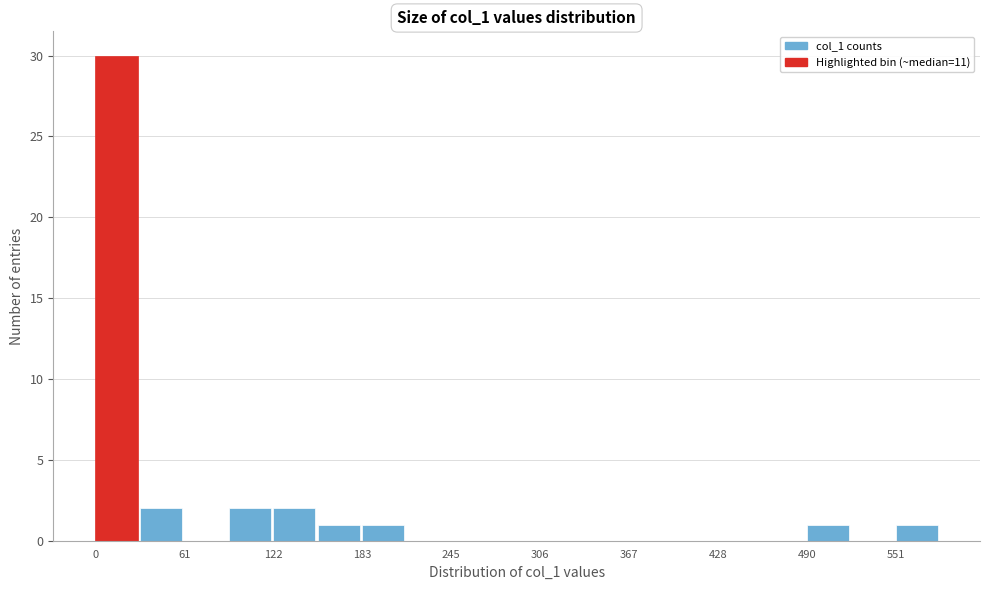

Around what value on the x-axis is the tallest bar? Give the approximate position of its centre, as read against the axis.

10